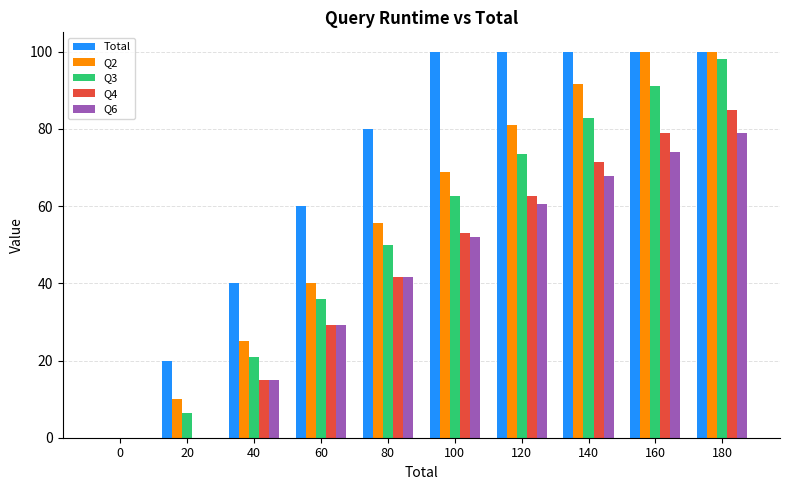

What is the total value across all series at 140?

413.7